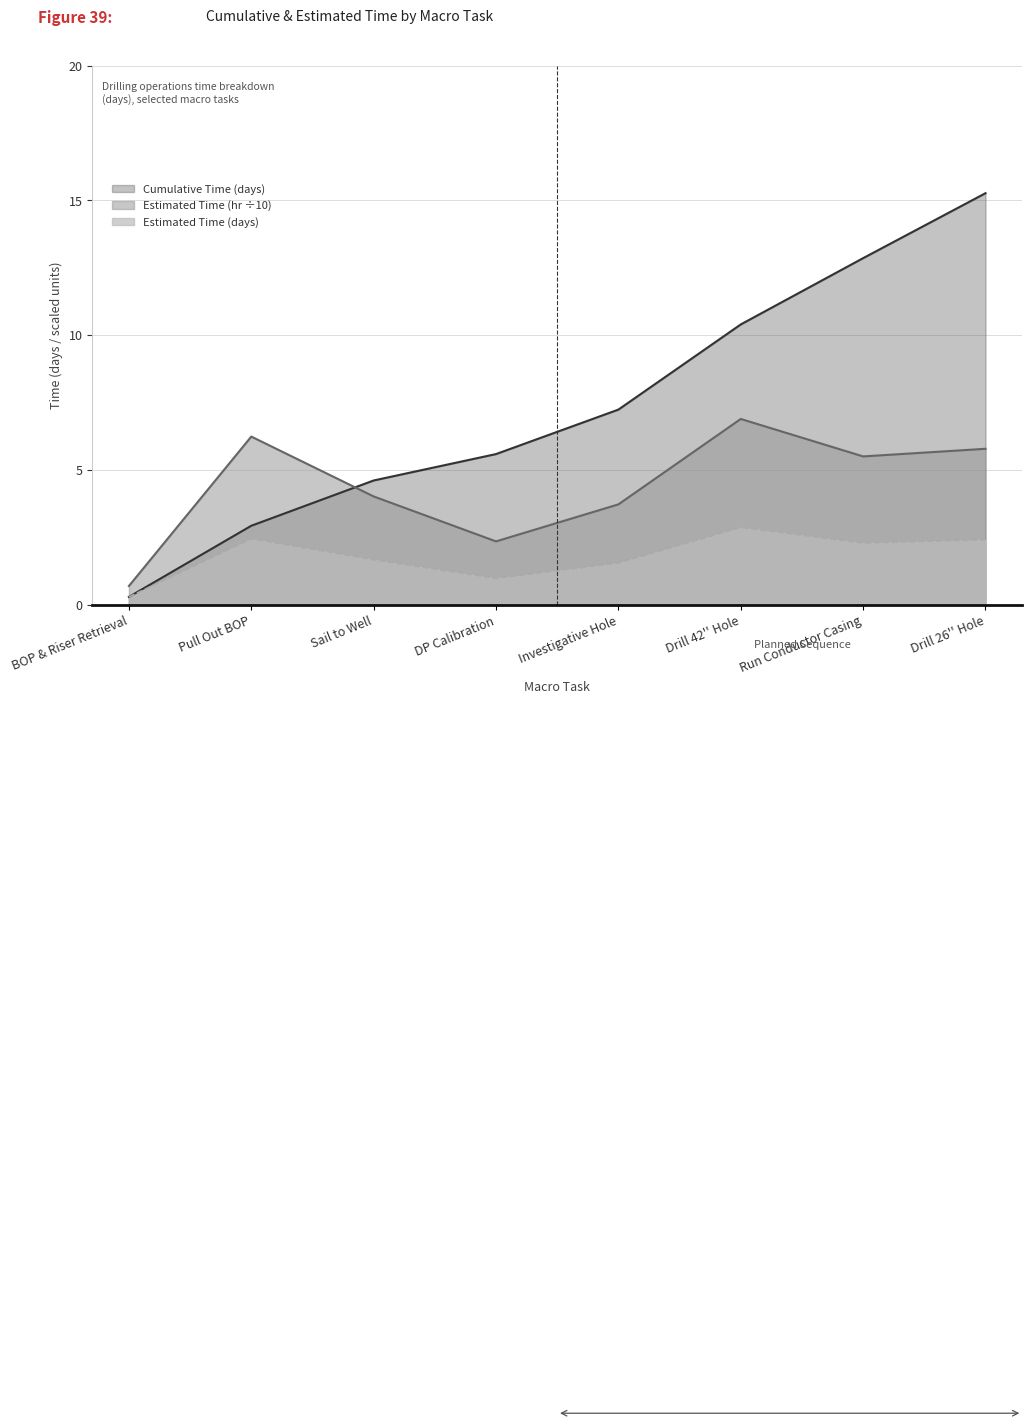

Does the chart have visible grid lines?

Yes